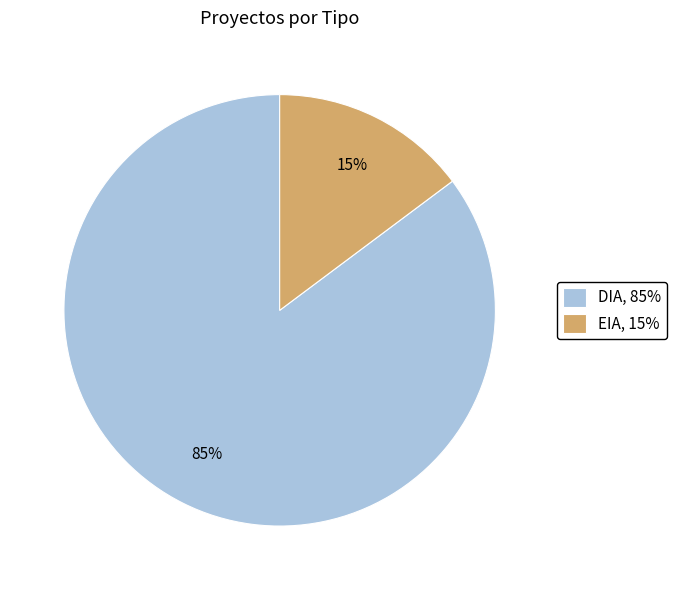

Which has a higher value, DIA, 85% or EIA, 15%?

DIA, 85%